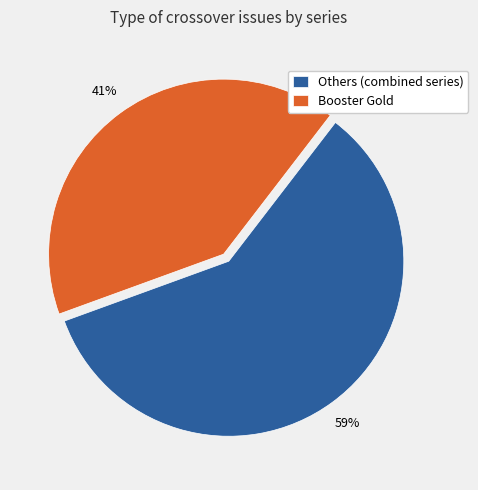

Do Booster Gold and Others (combined series) together represent more than half of the pie?

Yes